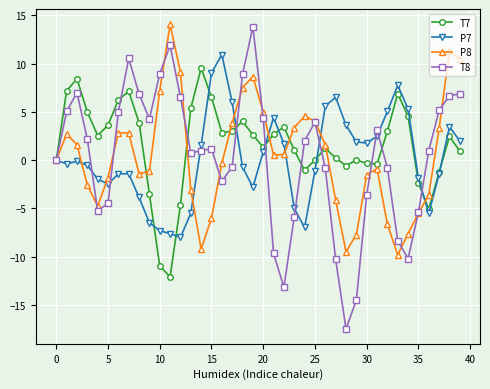

Which series has the widest spread of values?

T8